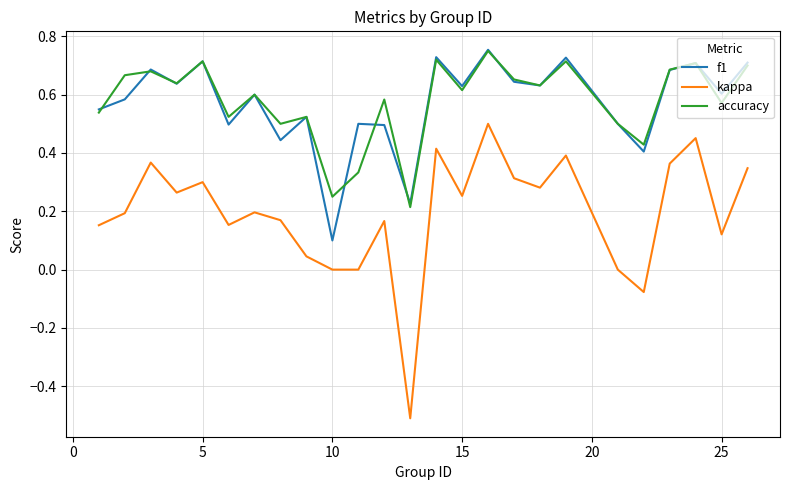

True or false: kappa and accuracy cross at least once.

False